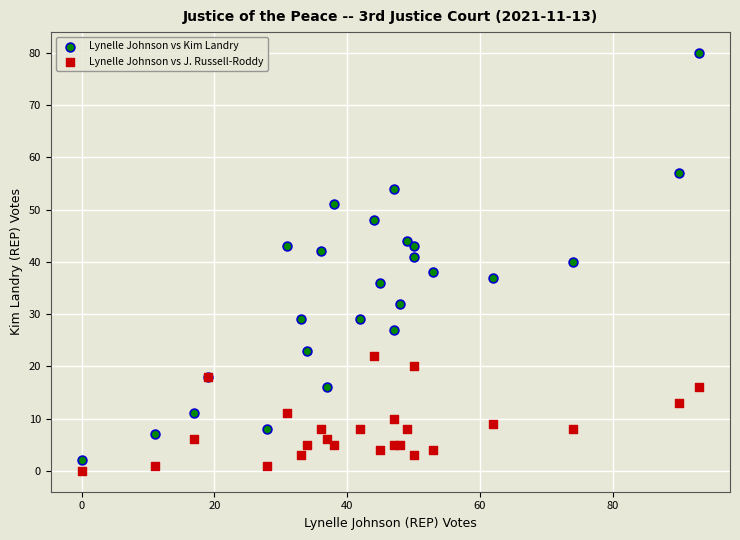

Which series contains the lowest Y value?

Lynelle Johnson vs J. Russell-Roddy